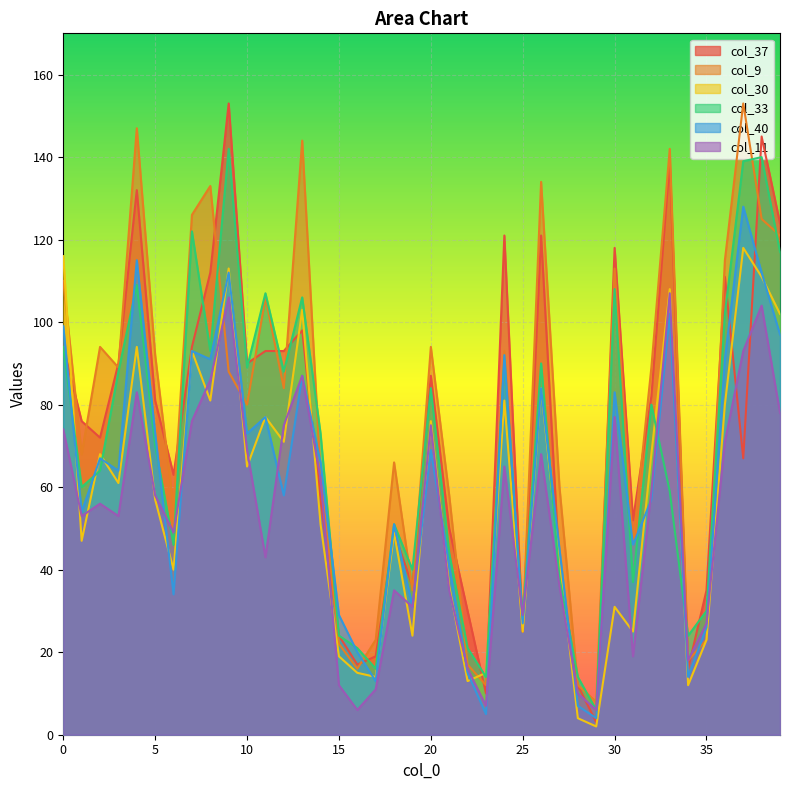

The col_11 series shows 150 at 8. True or false?

False